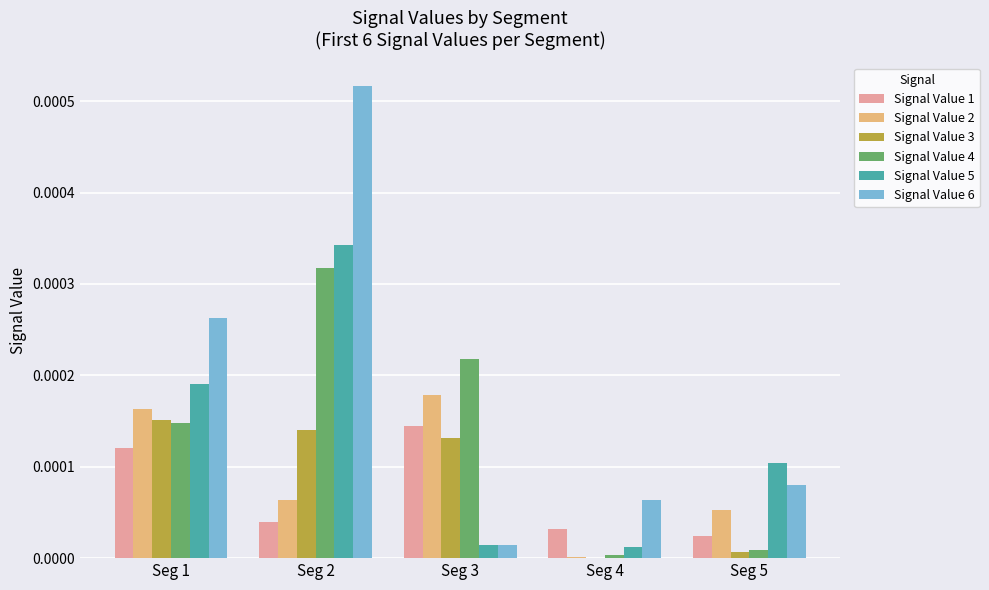

At which category is the sum across all series the highest?

Seg 2